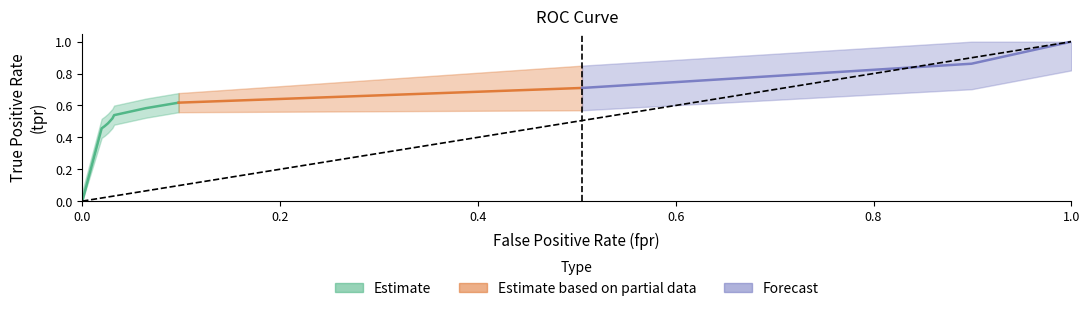

True or false: x has a value of 1.0 at 10.

True